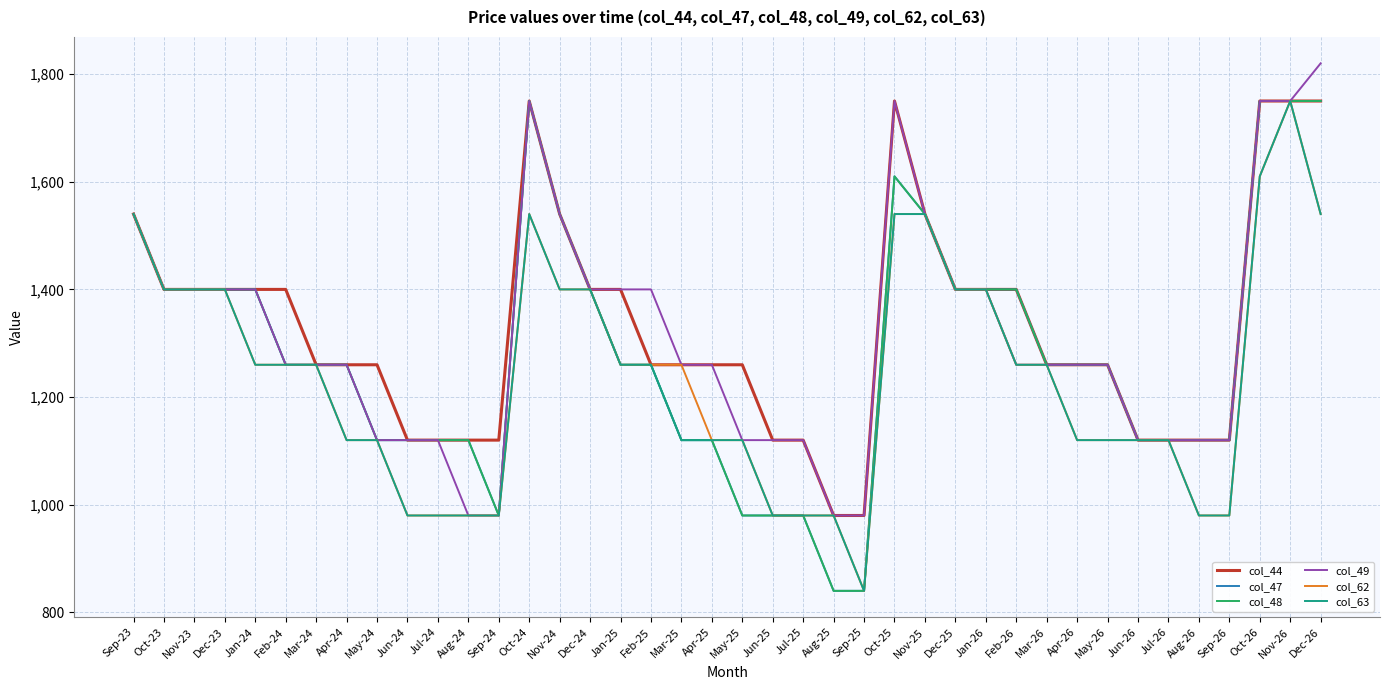

What is the minimum value shown in the chart?

840